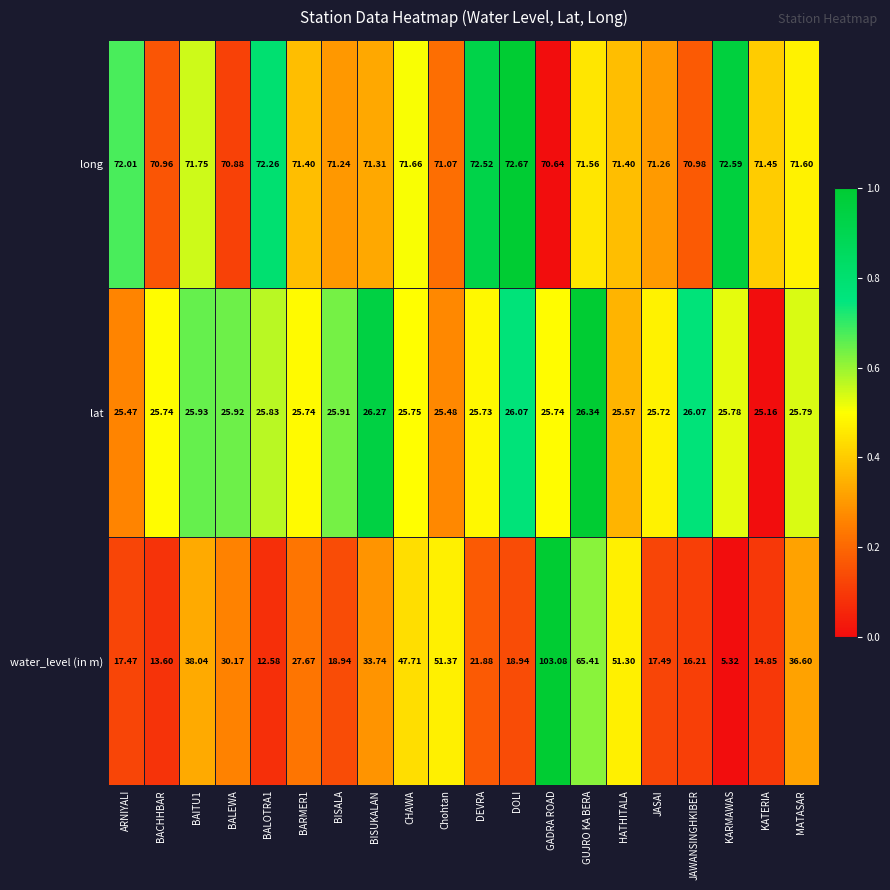

Where is long nearest to the value 71?

JAWANSINGHKIBER